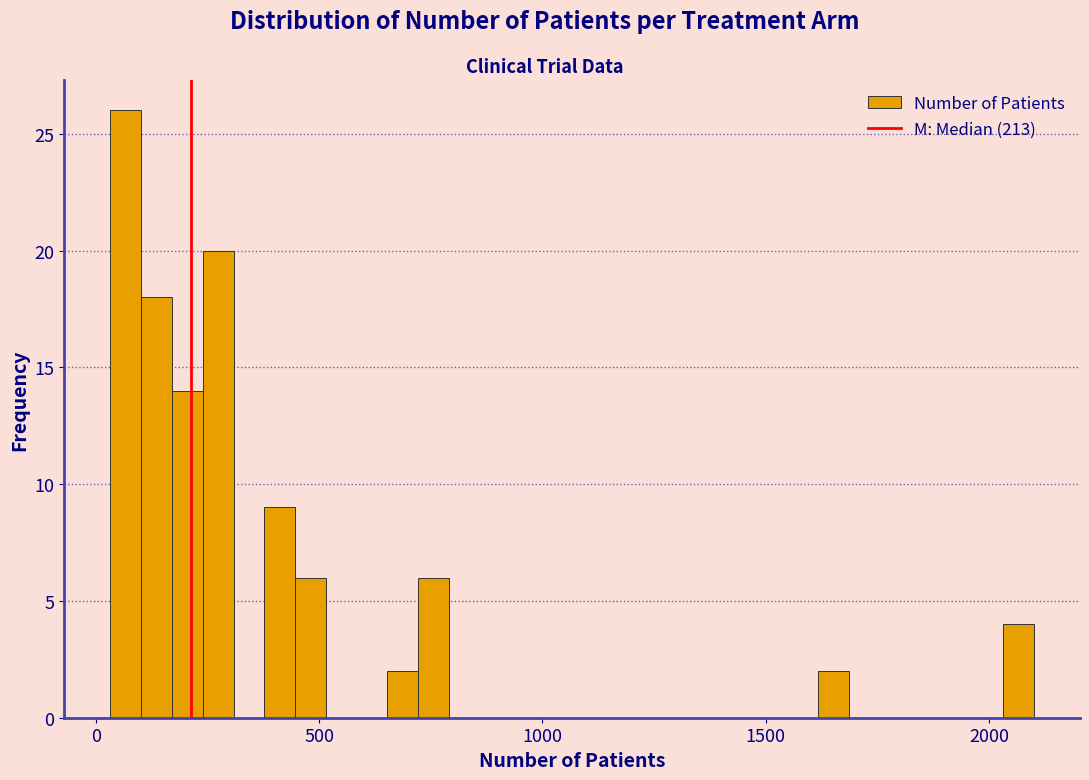

Read against the x-axis, roughly where is the centre of the tallest bar?

50